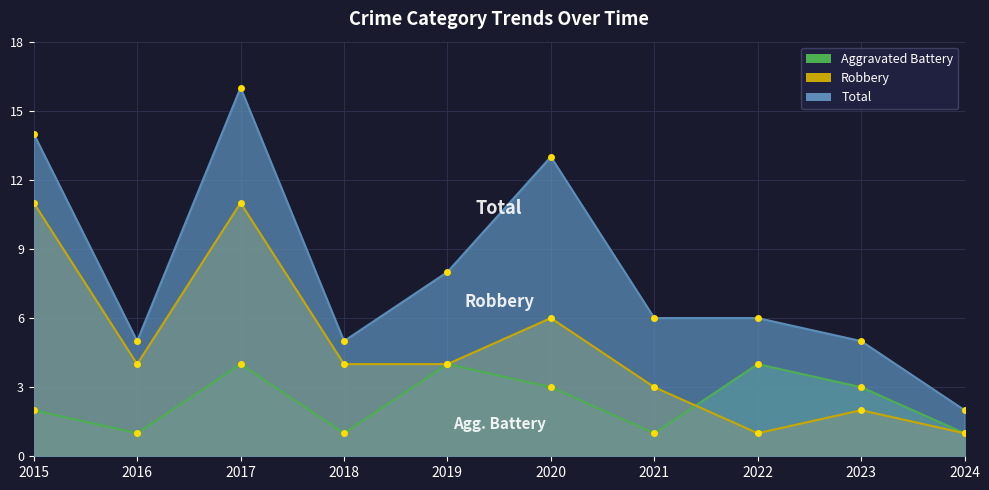

What is the total value across all series at 2020?

22